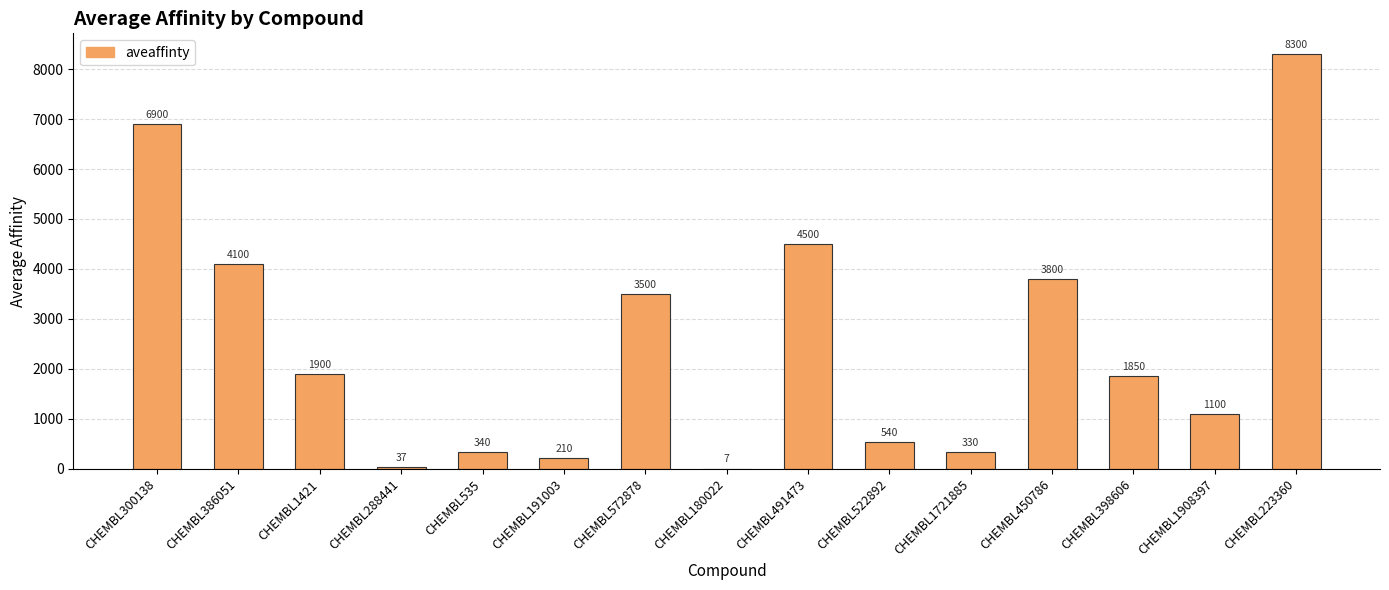

The value at CHEMBL1908397 is 681.5. True or false?

False